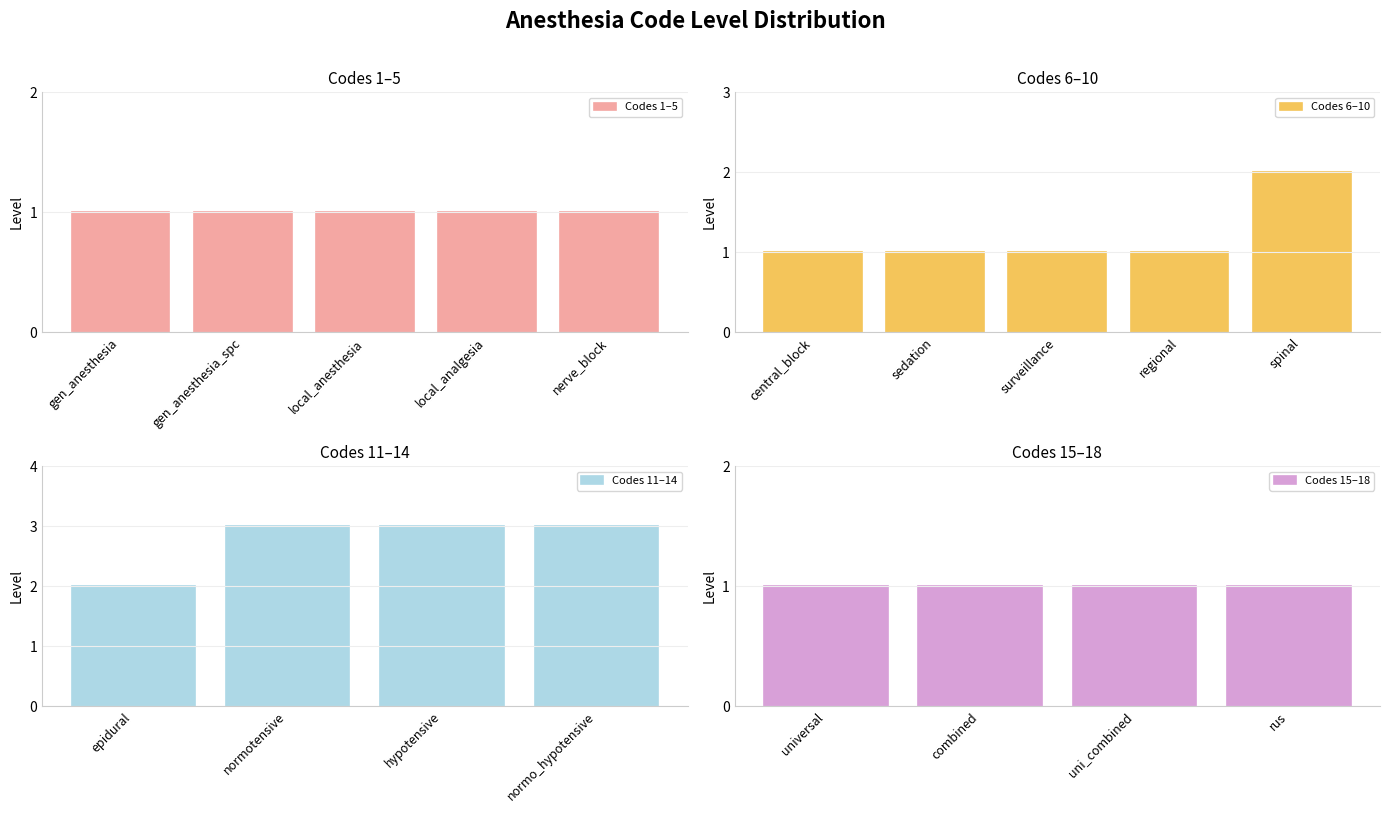

What is the sum of all values?

26